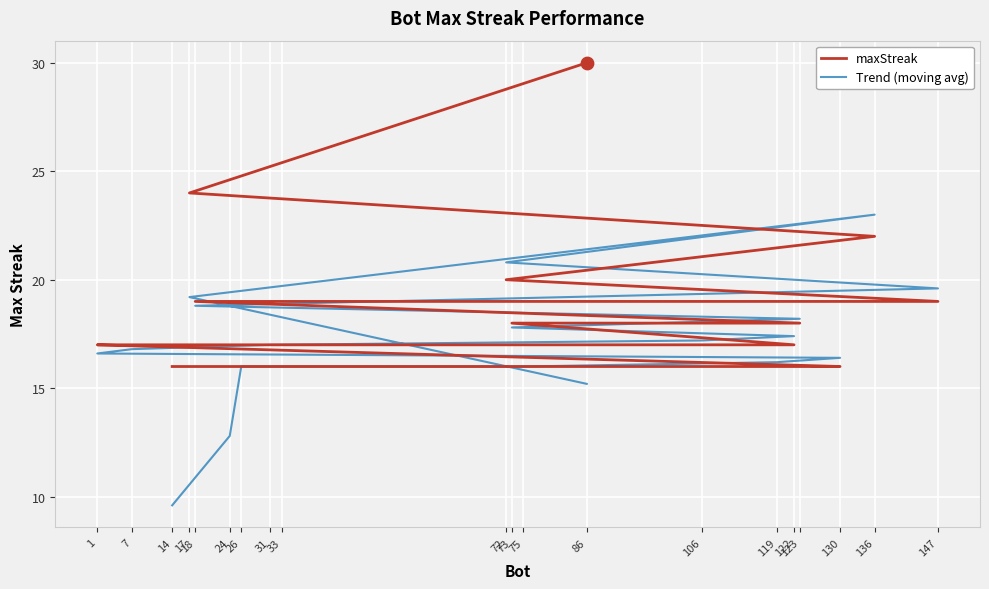

Which series reaches the maximum Y coordinate?

maxStreak